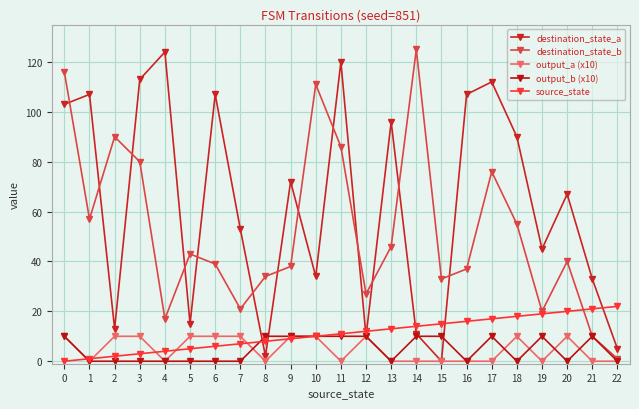

What are all the series names shown in the legend?

destination_state_a, destination_state_b, output_a (x10), output_b (x10), source_state